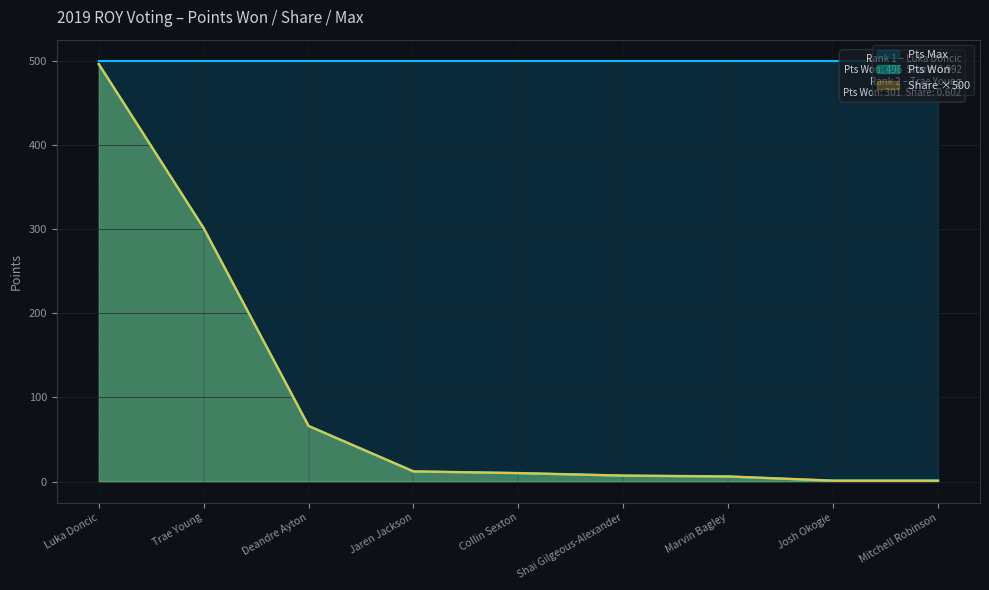

What is the minimum value for Pts Won?

1